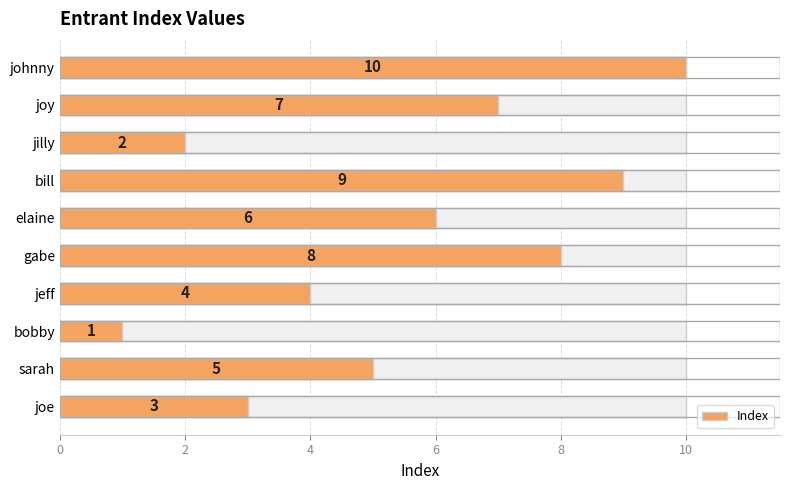

What is the label of the 9th bar from the right?

sarah